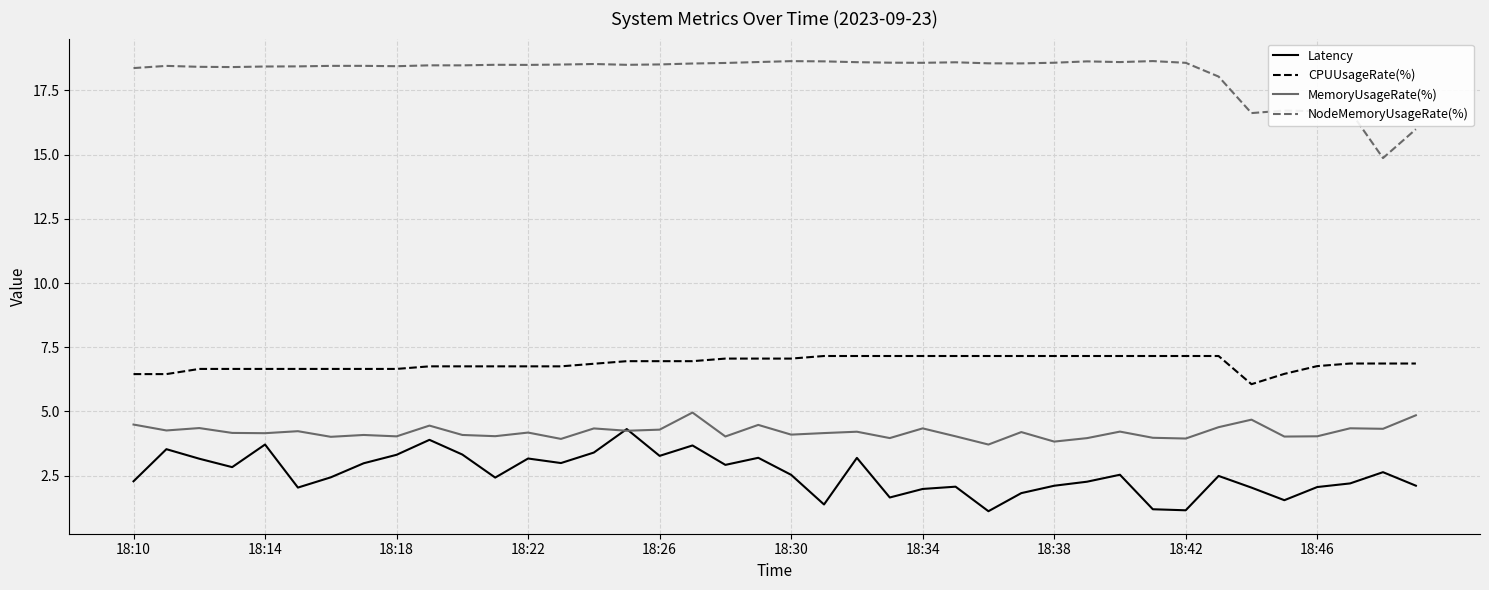

True or false: CPUUsageRate(%) and MemoryUsageRate(%) cross at least once.

False